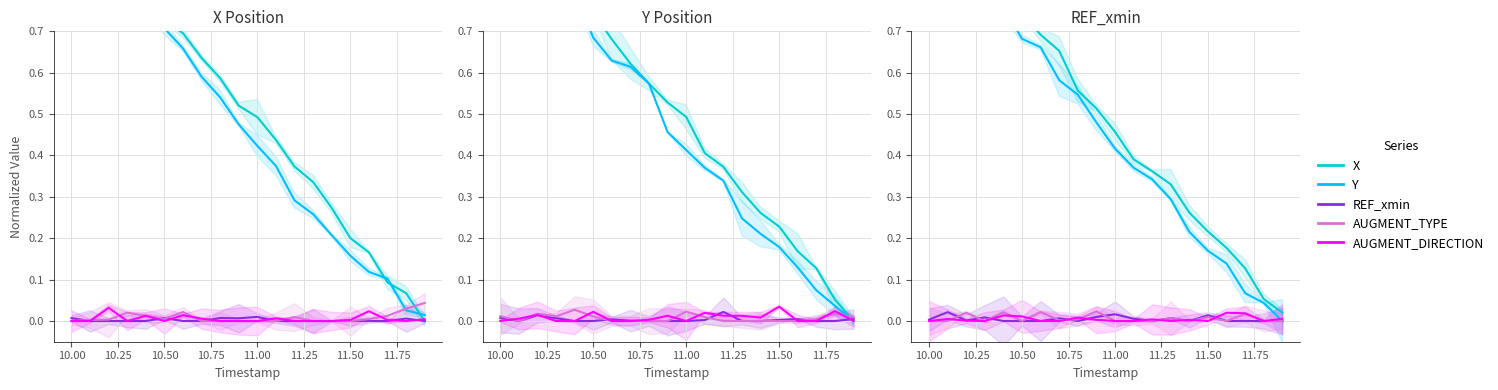

Which series has the largest total across all categories?

X